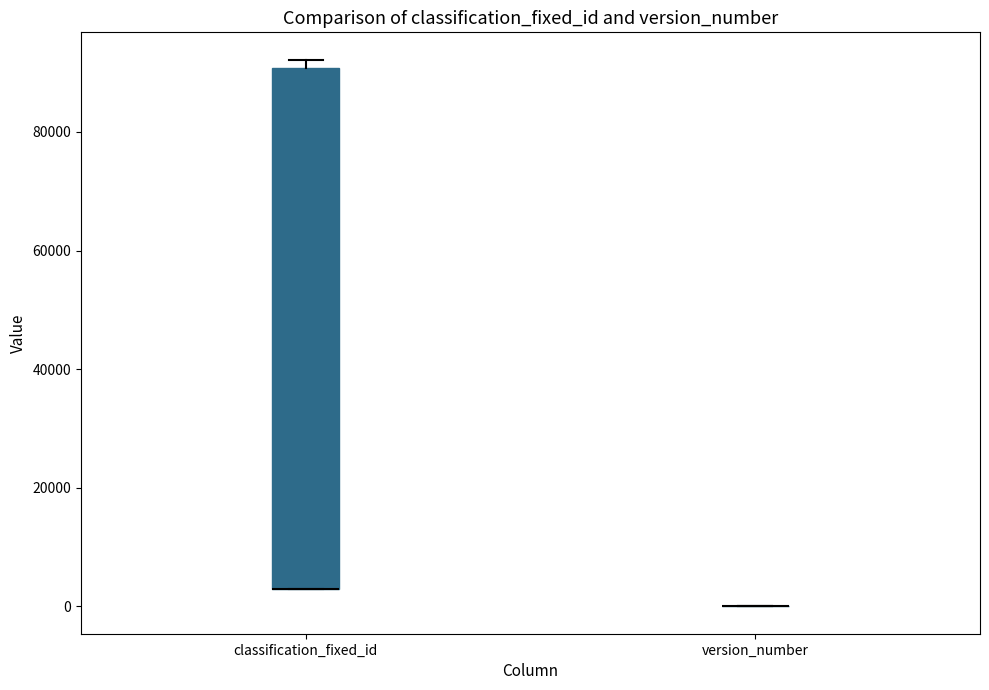

Which box is the tallest, from its lower edge to its upper edge?

classification_fixed_id